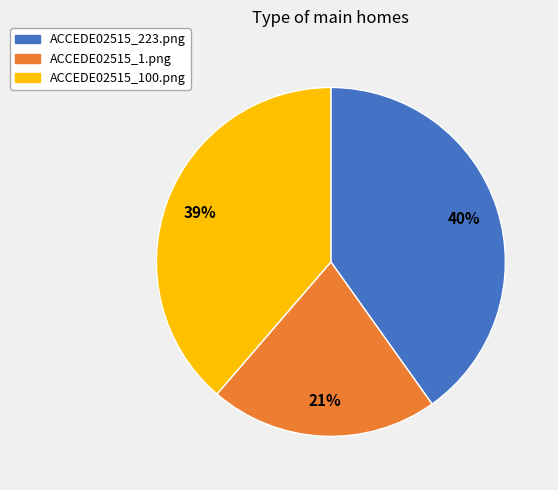

True or false: ACCEDE02515_1.png accounts for 21% of the total.

True